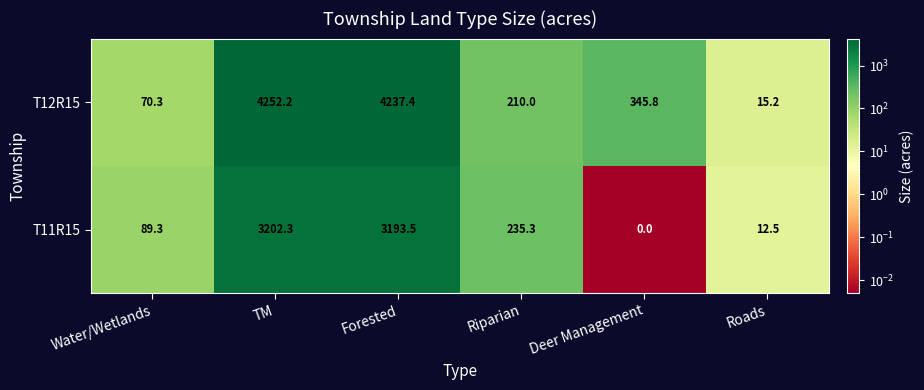

At which label does T11R15 first exceed 235?

TM